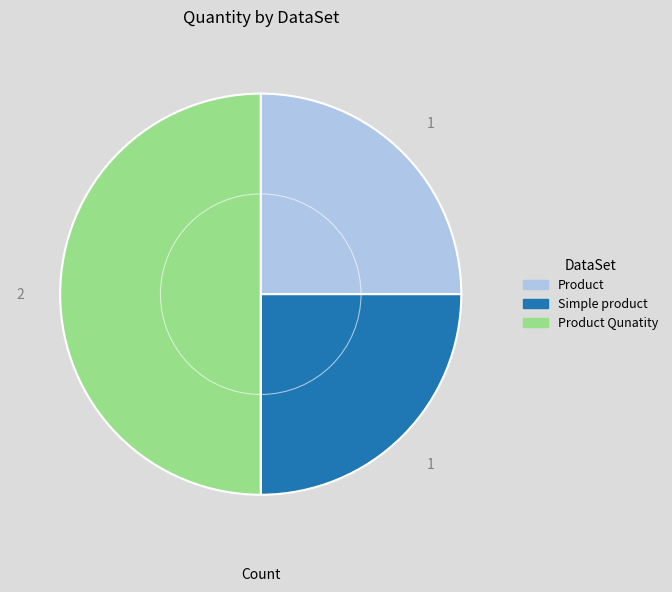

Which slice is the largest?

Product Qunatity